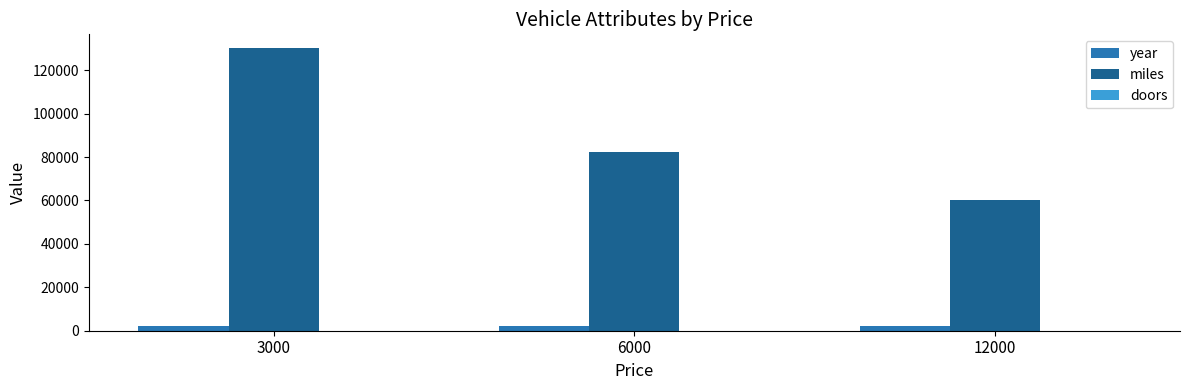

Which series has the largest total across all categories?

miles